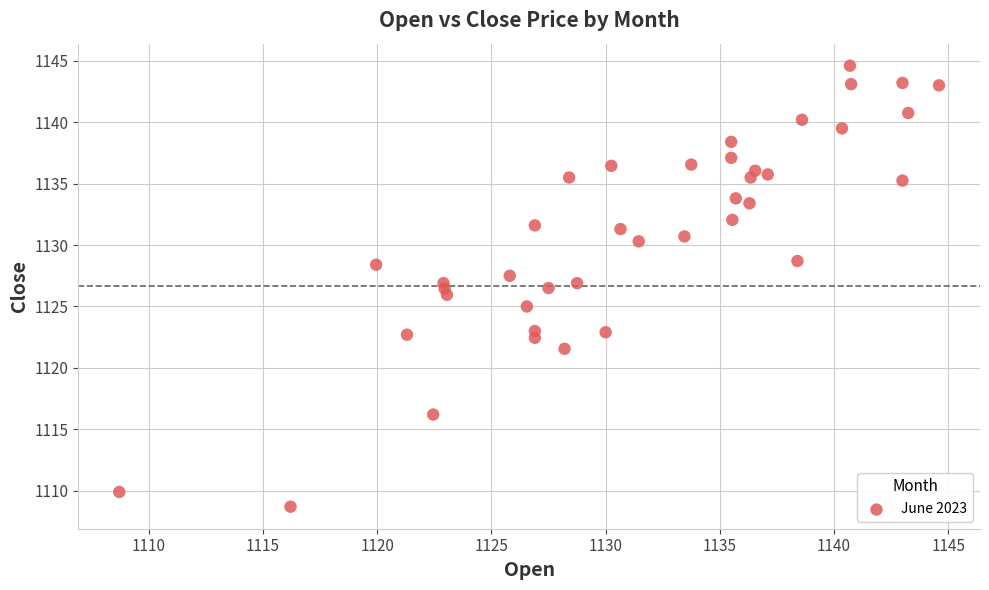

What is the range of X values (max minus min)?

35.9